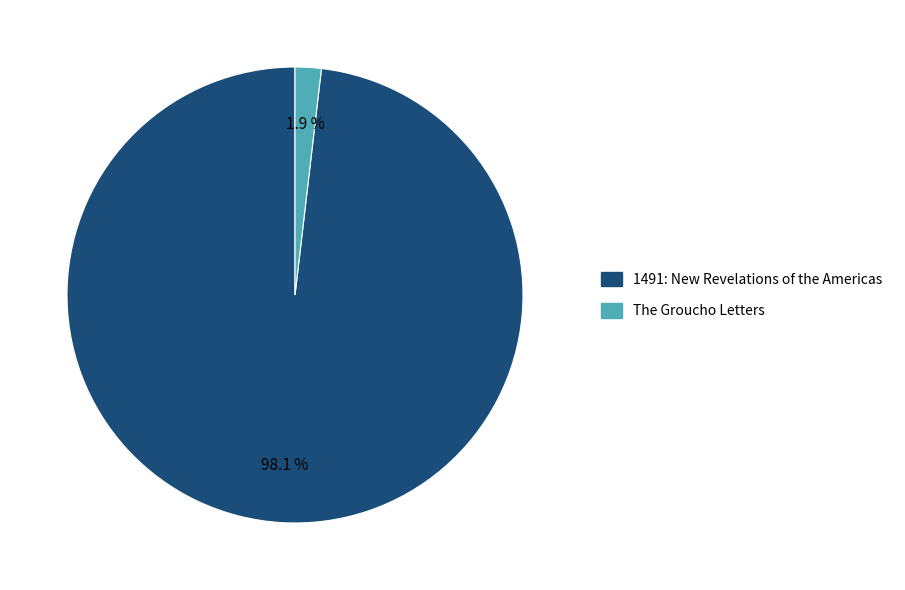

Which slice is the smallest?

The Groucho Letters